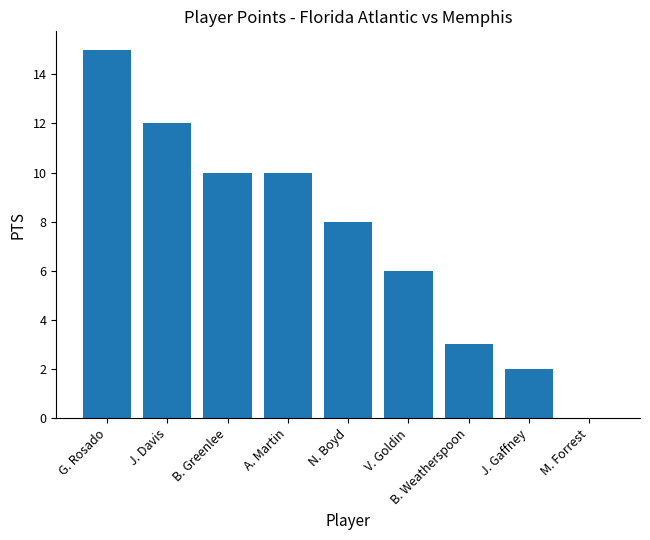

What is the sum of the values at M. Forrest and N. Boyd?

8